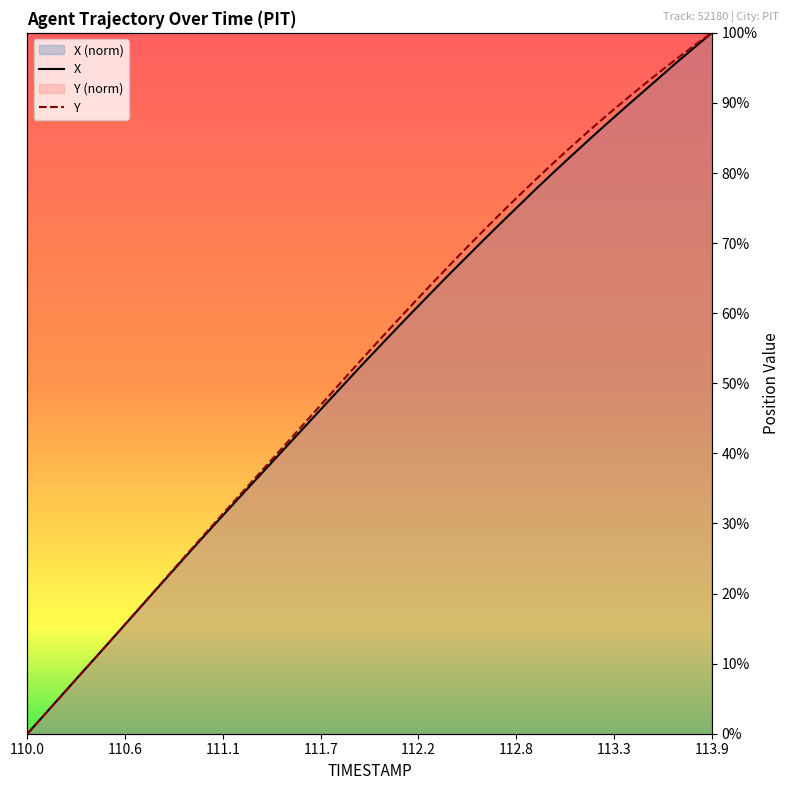

How many values in Y are above zero?

39